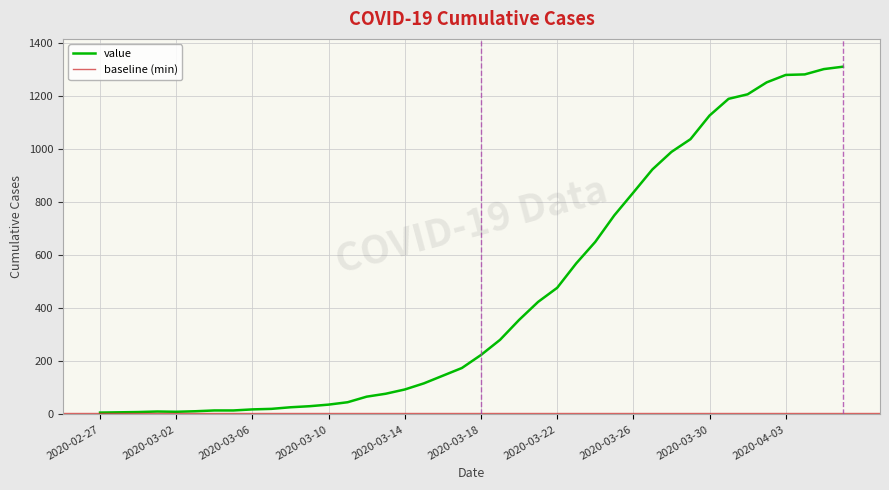

What is the label of the 31st point from the left?

2020-03-28